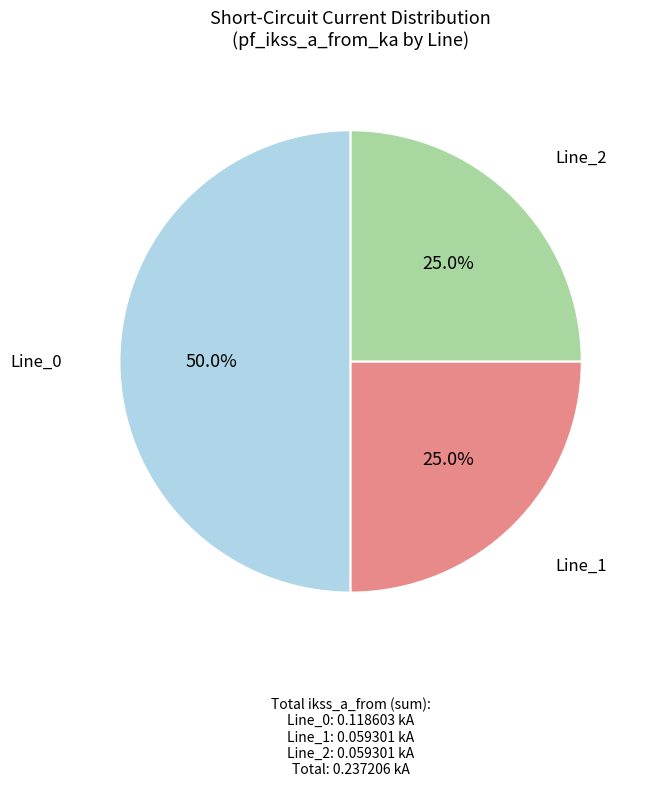

Which category has the biggest portion of the pie?

Line_0